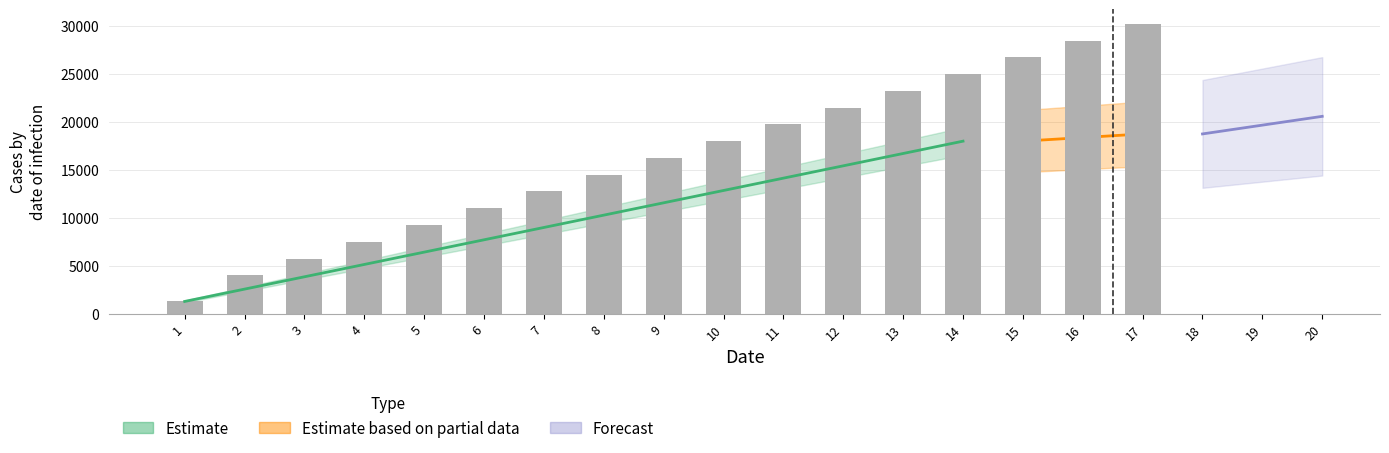

Between 9 and 14, which is larger?

14